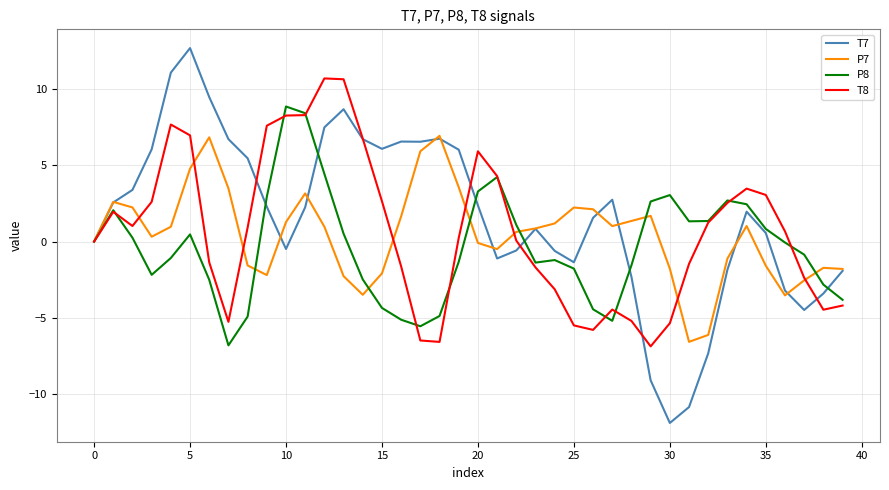

Is this an area chart (filled region under the line)?

No